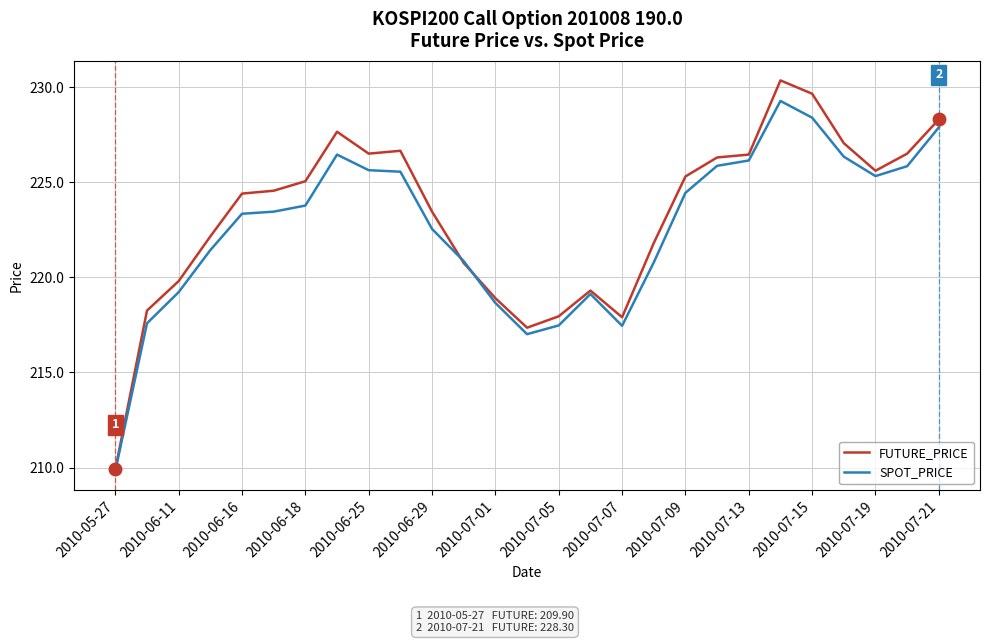

Which series has the widest spread of values?

FUTURE_PRICE